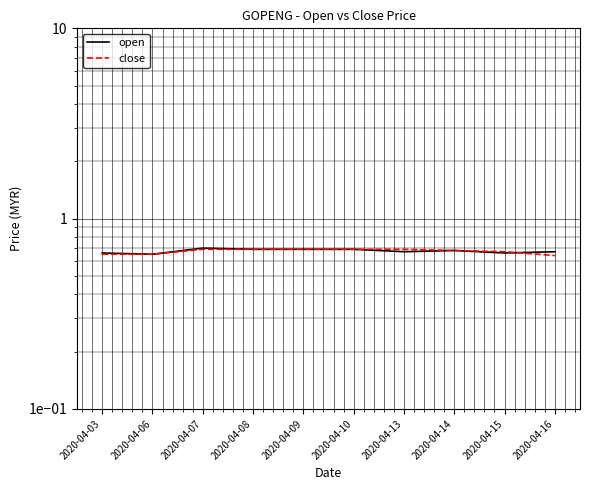

True or false: open has a value of 0.9 at 2020-04-03.

False